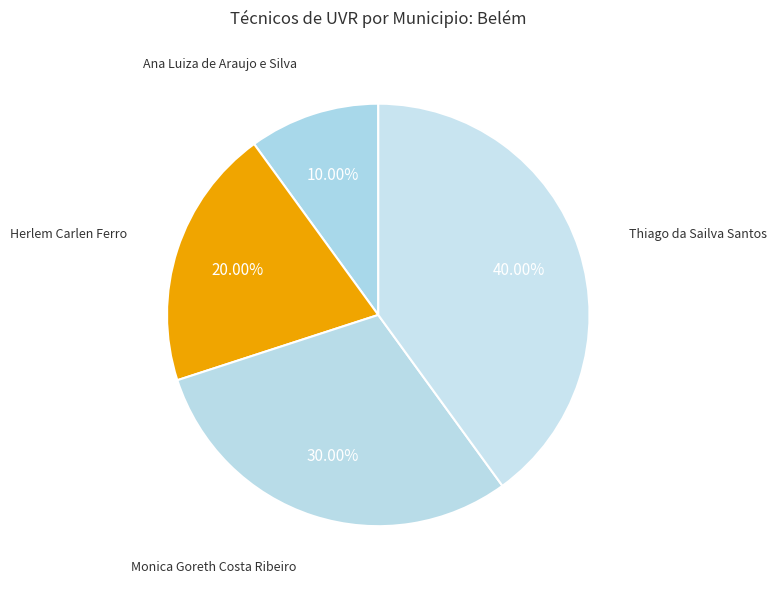

How much of the chart is everything except Herlem Carlen Ferro?

80.0%